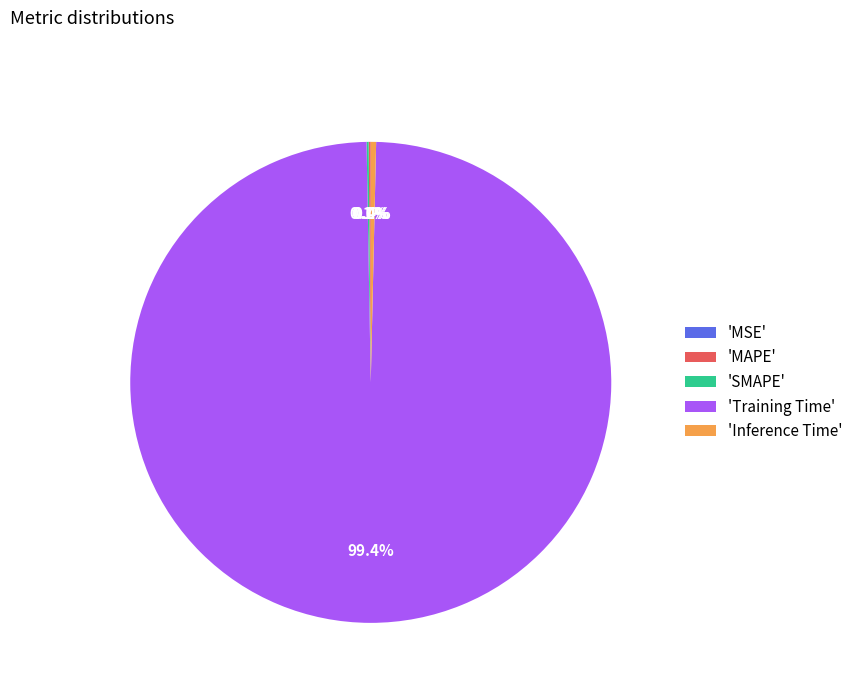

Which slice is the largest?

'Training Time'